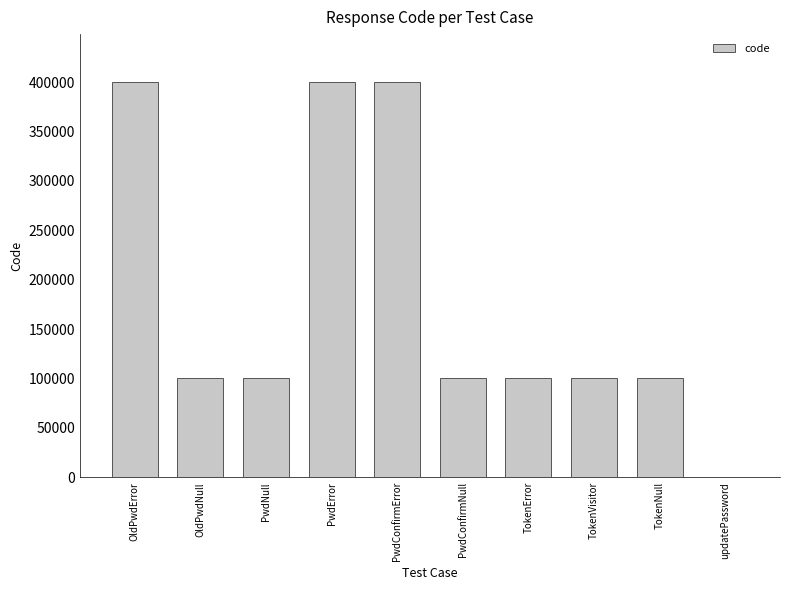

At which label does the data first exceed 100105?

OldPwdError